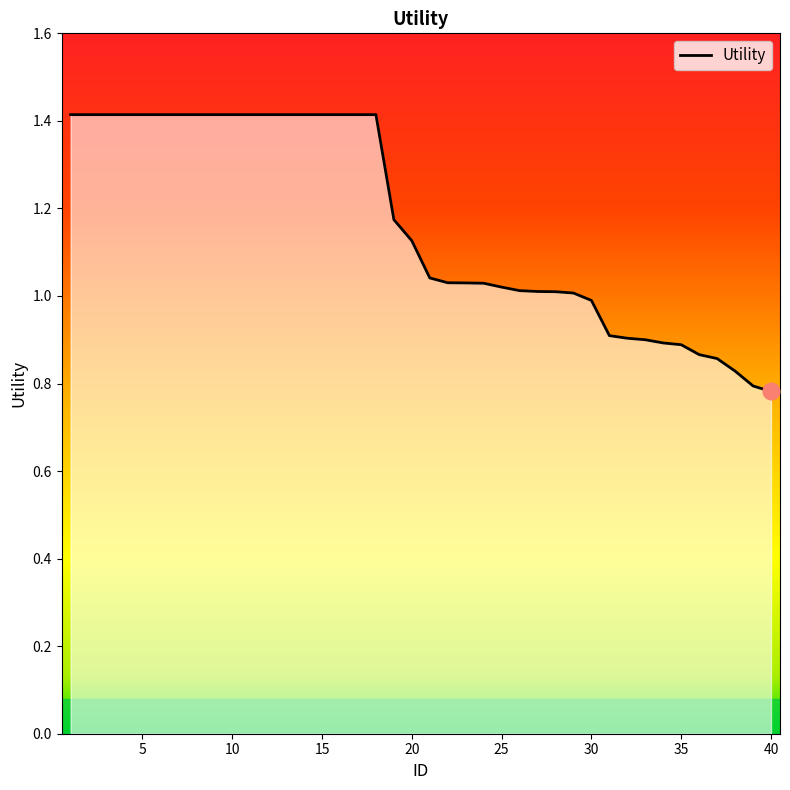

What is the maximum value shown in the chart?

1.4